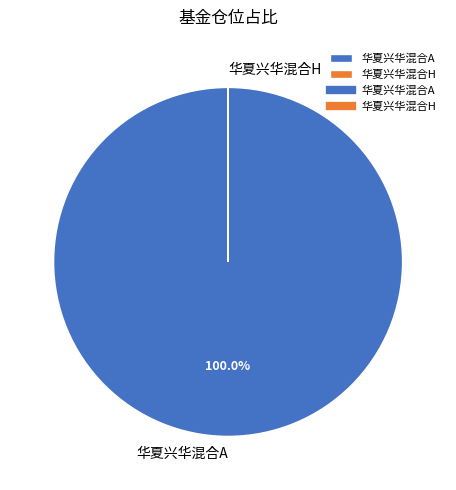

Which category has the biggest portion of the pie?

华夏兴华混合A